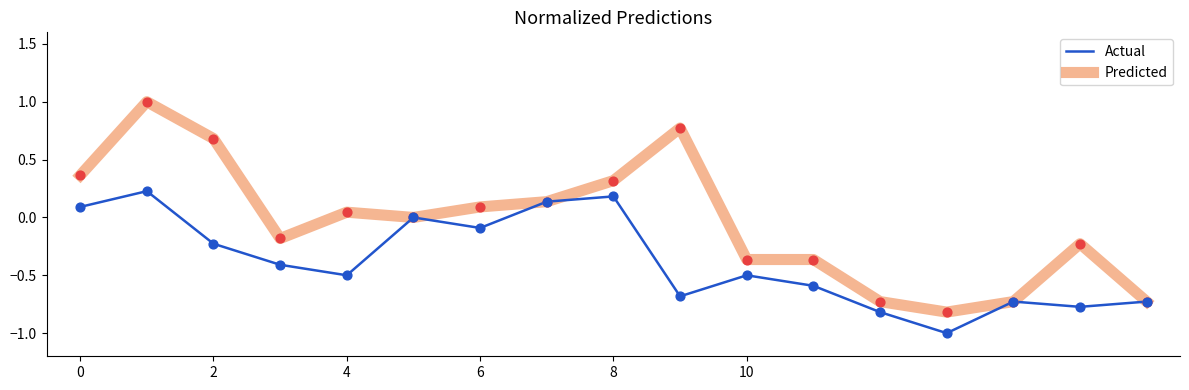

Which series has the widest spread of values?

Predicted